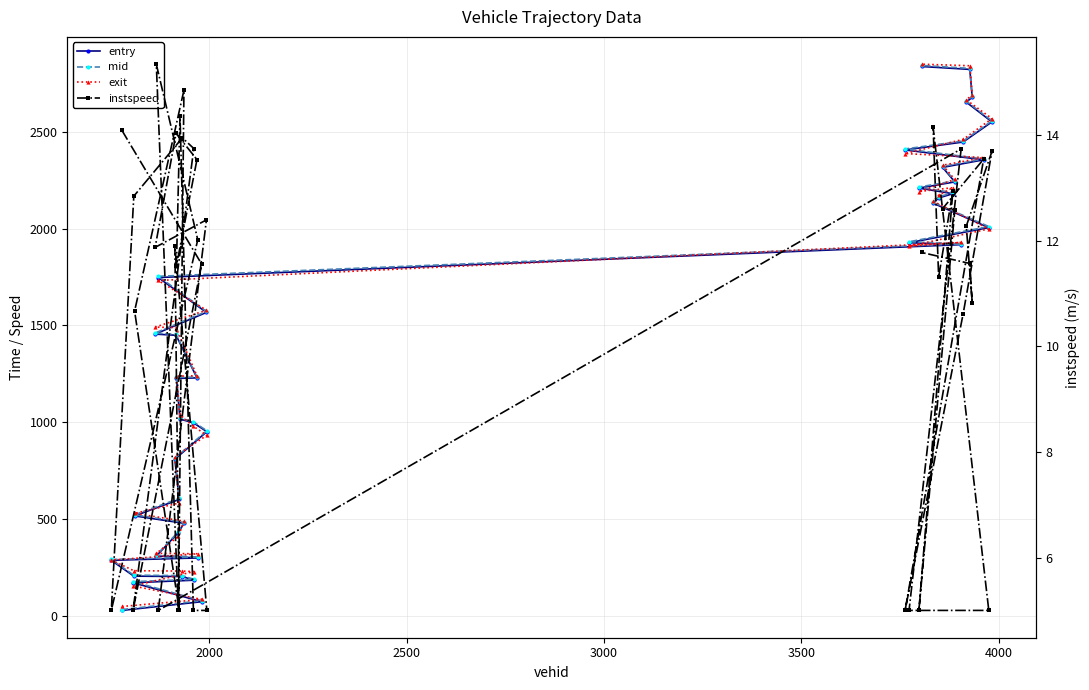

Which series has the largest total across all categories?

exit